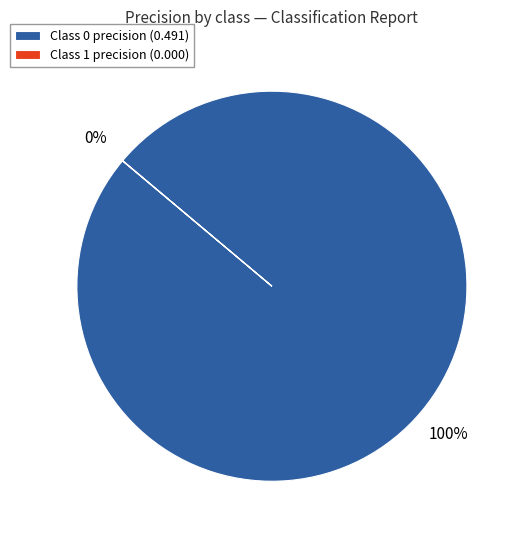

Does Class 0 precision (0.491) represent more than half of the total?

Yes